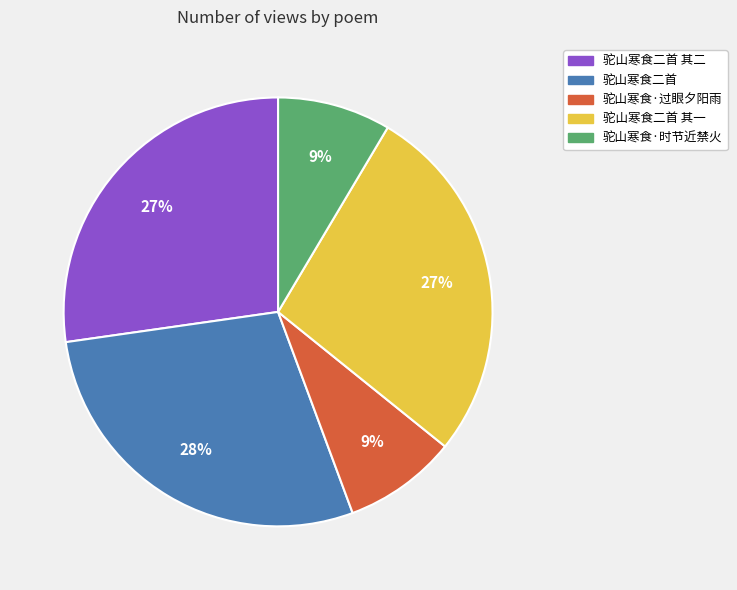

Count the number of slices in the pie.

5